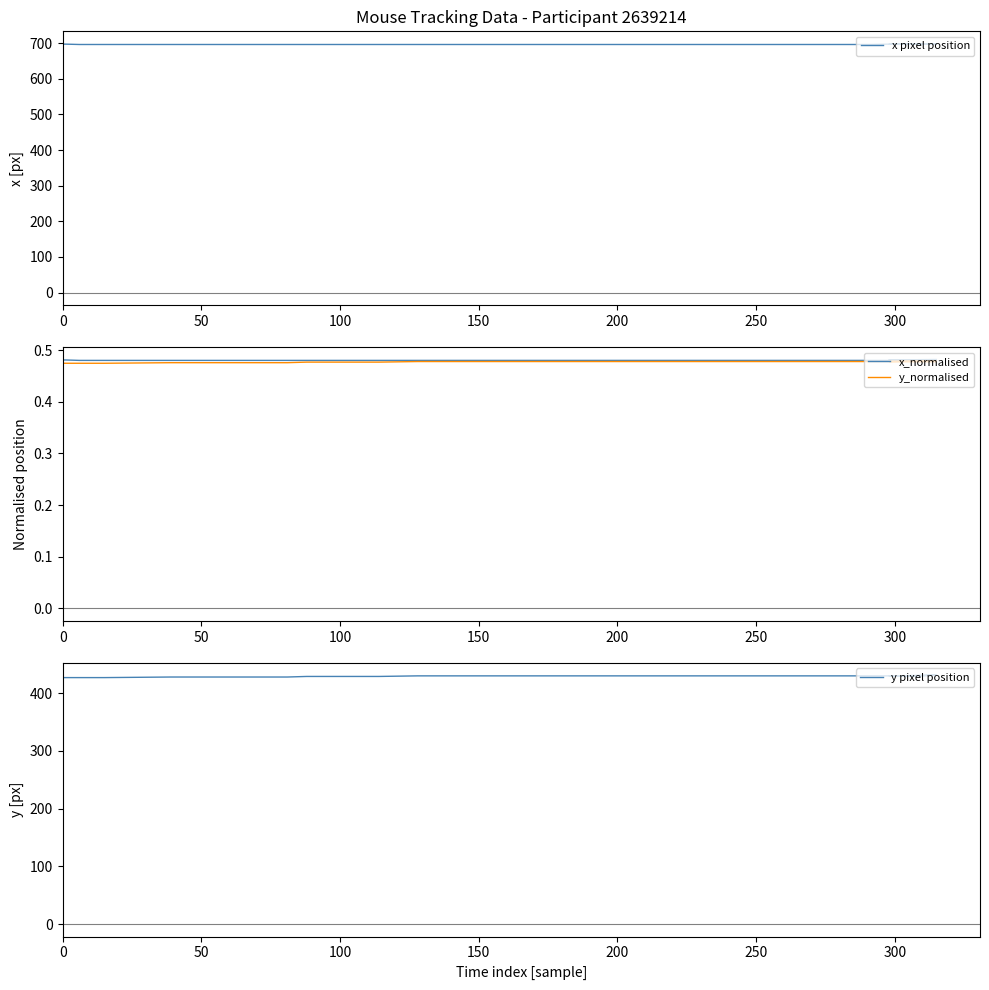

The value of x pixel position at 39 is 282.8. True or false?

False